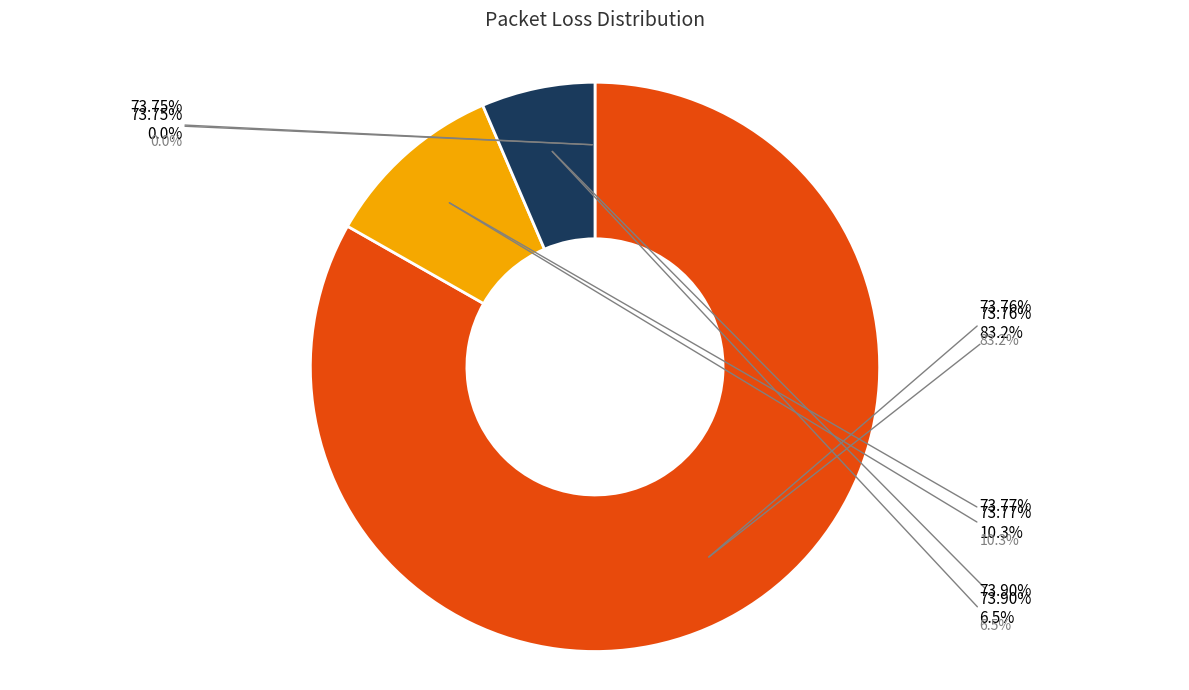

How many slices are in this pie chart?

4